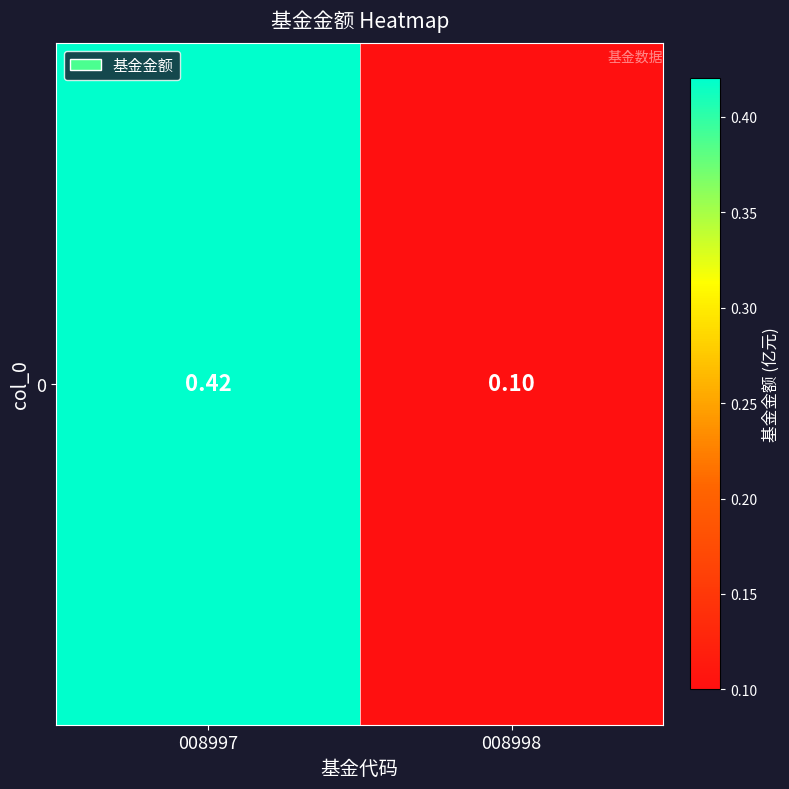

List the labels in order of value, smallest first.

008998, 008997